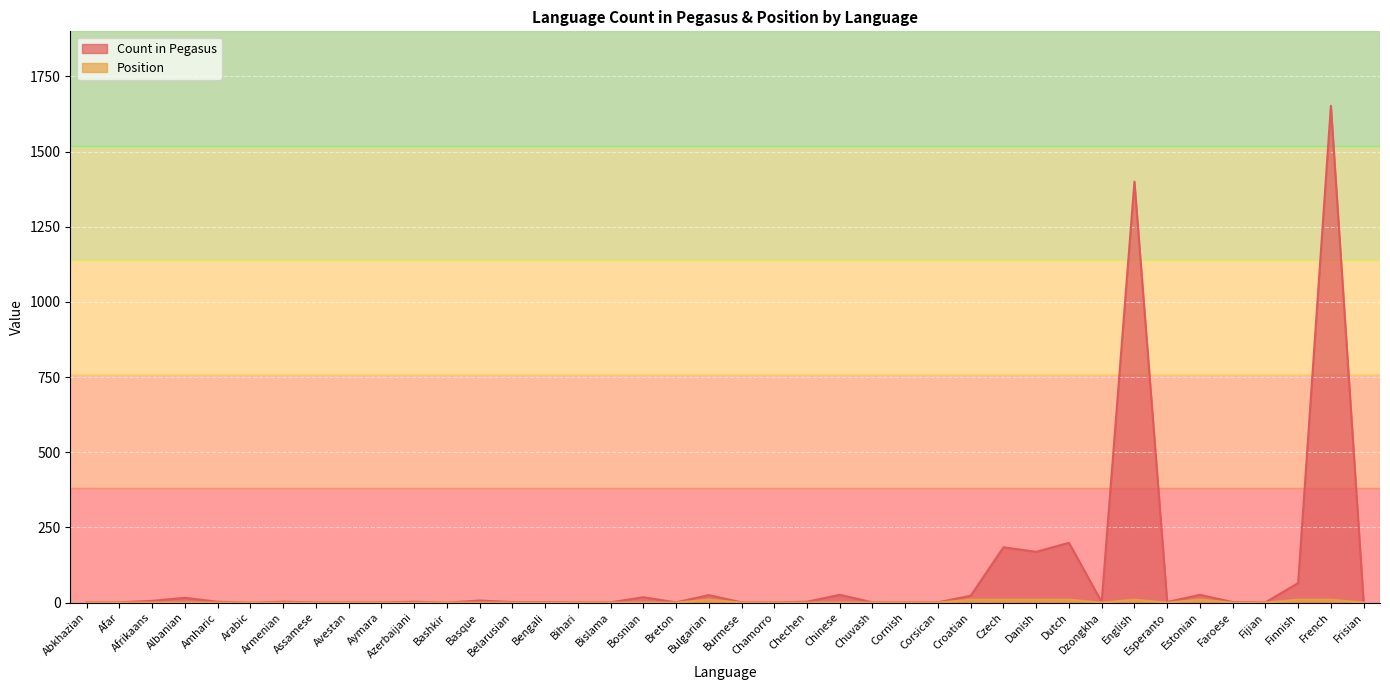

Rank the categories by Position value from highest to lowest.

Bulgarian, Croatian, Czech, Danish, Dutch, English, Estonian, Finnish, French, Abkhazian, Afar, Afrikaans, Albanian, Amharic, Arabic, Armenian, Assamese, Avestan, Aymara, Azerbaijani, Bashkir, Basque, Belarusian, Bengali, Bihari, Bislama, Bosnian, Breton, Burmese, Chamorro, Chechen, Chinese, Chuvash, Cornish, Corsican, Dzongkha, Esperanto, Faroese, Fijian, Frisian